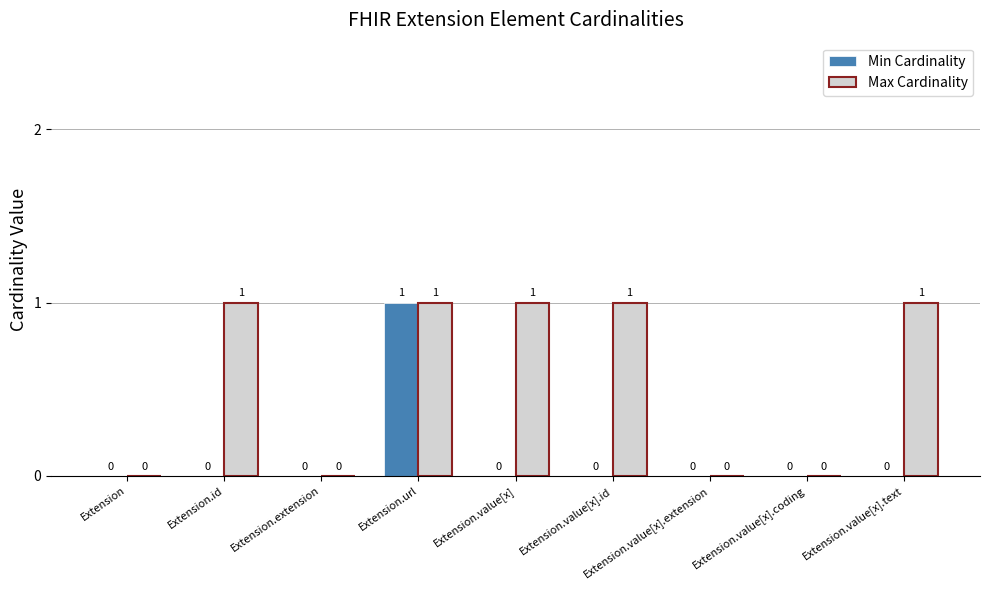

What is the highest value of the Max Cardinality series?

1